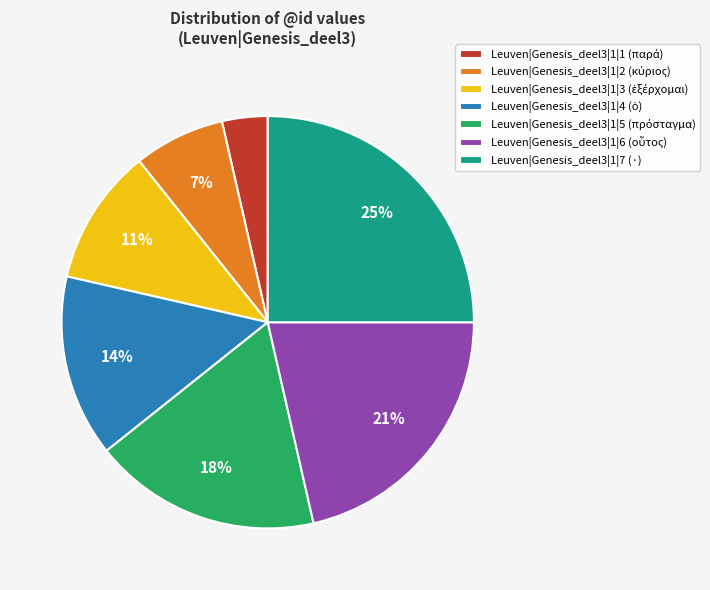

To the nearest percent, what is the average slice percentage?

14%